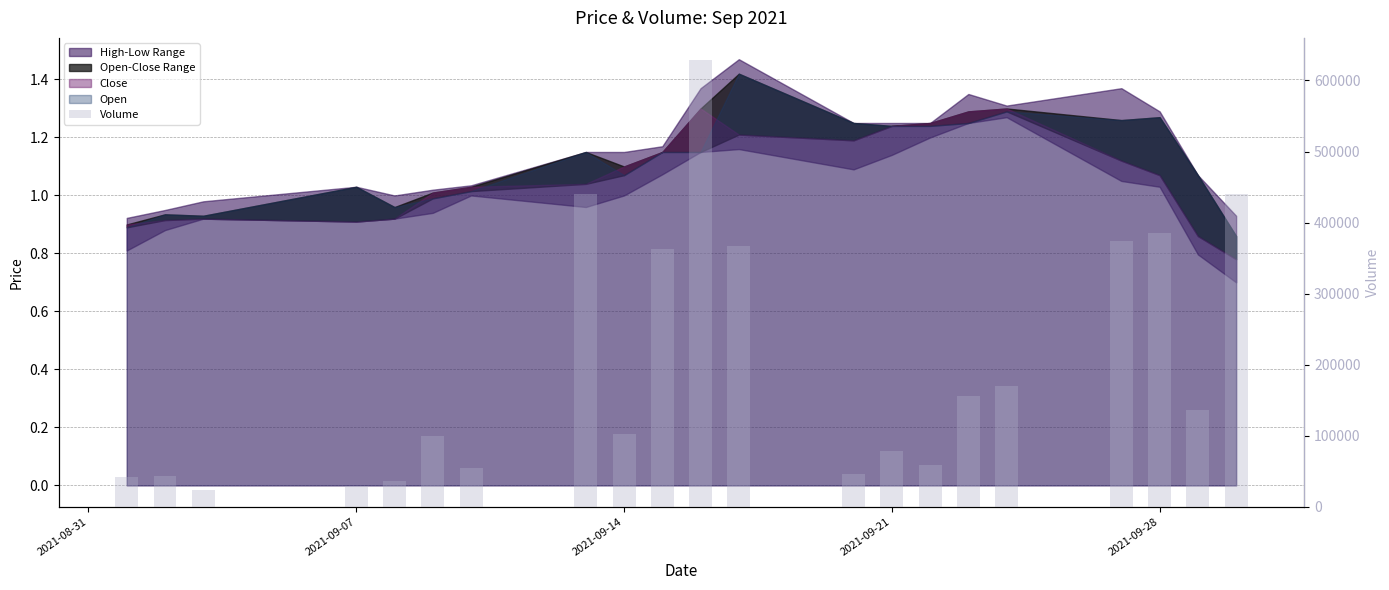

What is the difference between the values at 2021-08-31 and 18?

343656